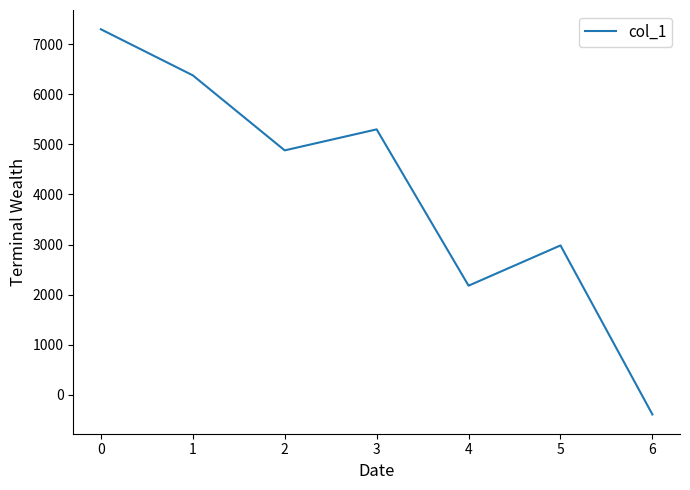

At which category does the data reach its first local peak?

3